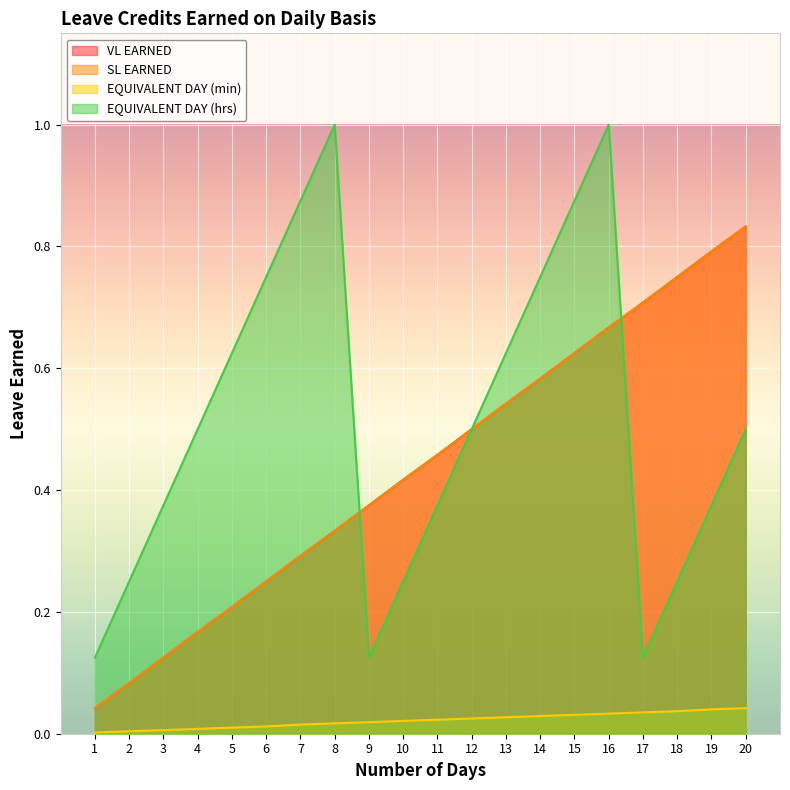

Which label corresponds to the smallest value in the chart?

1